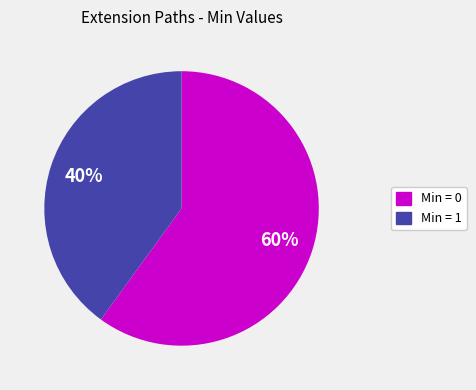

Is there a majority slice in this chart?

Yes